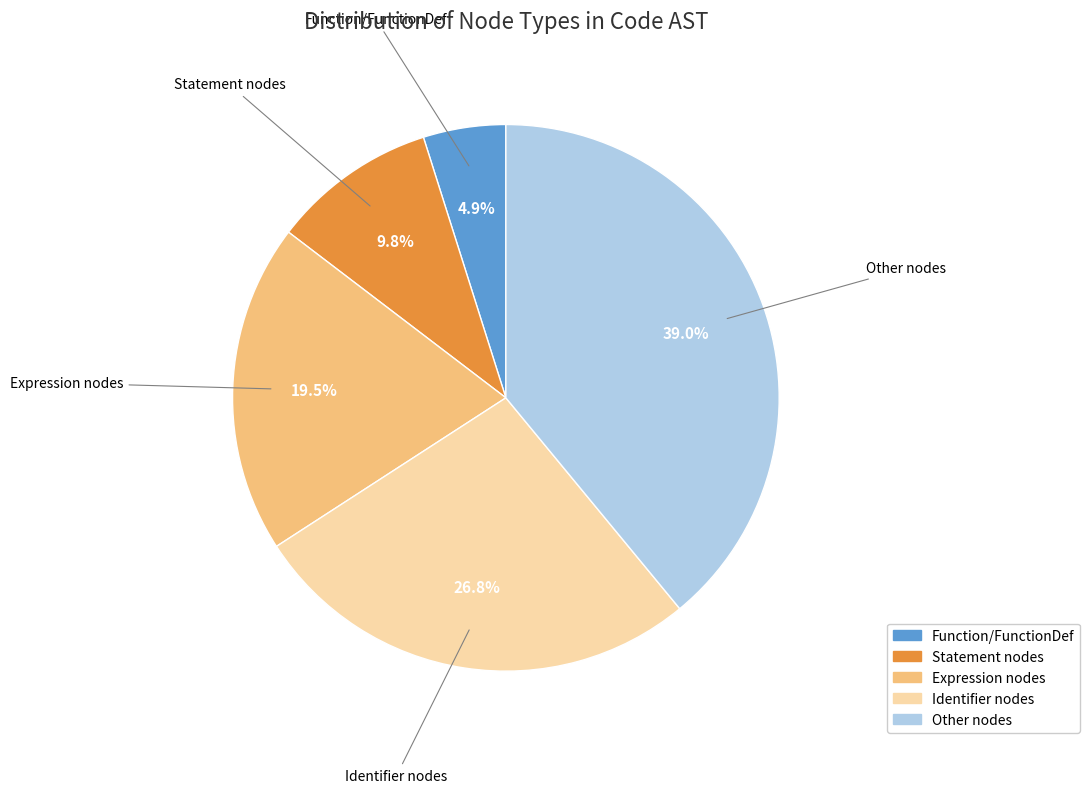

Which has a higher value, Other nodes or Statement nodes?

Other nodes